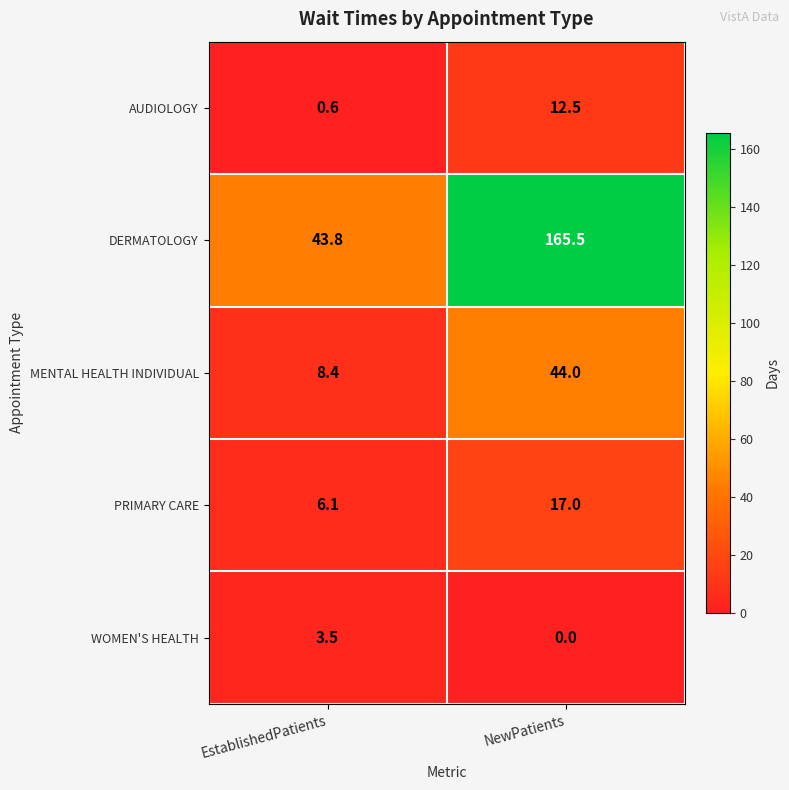

Which series has the largest range (max minus min)?

DERMATOLOGY